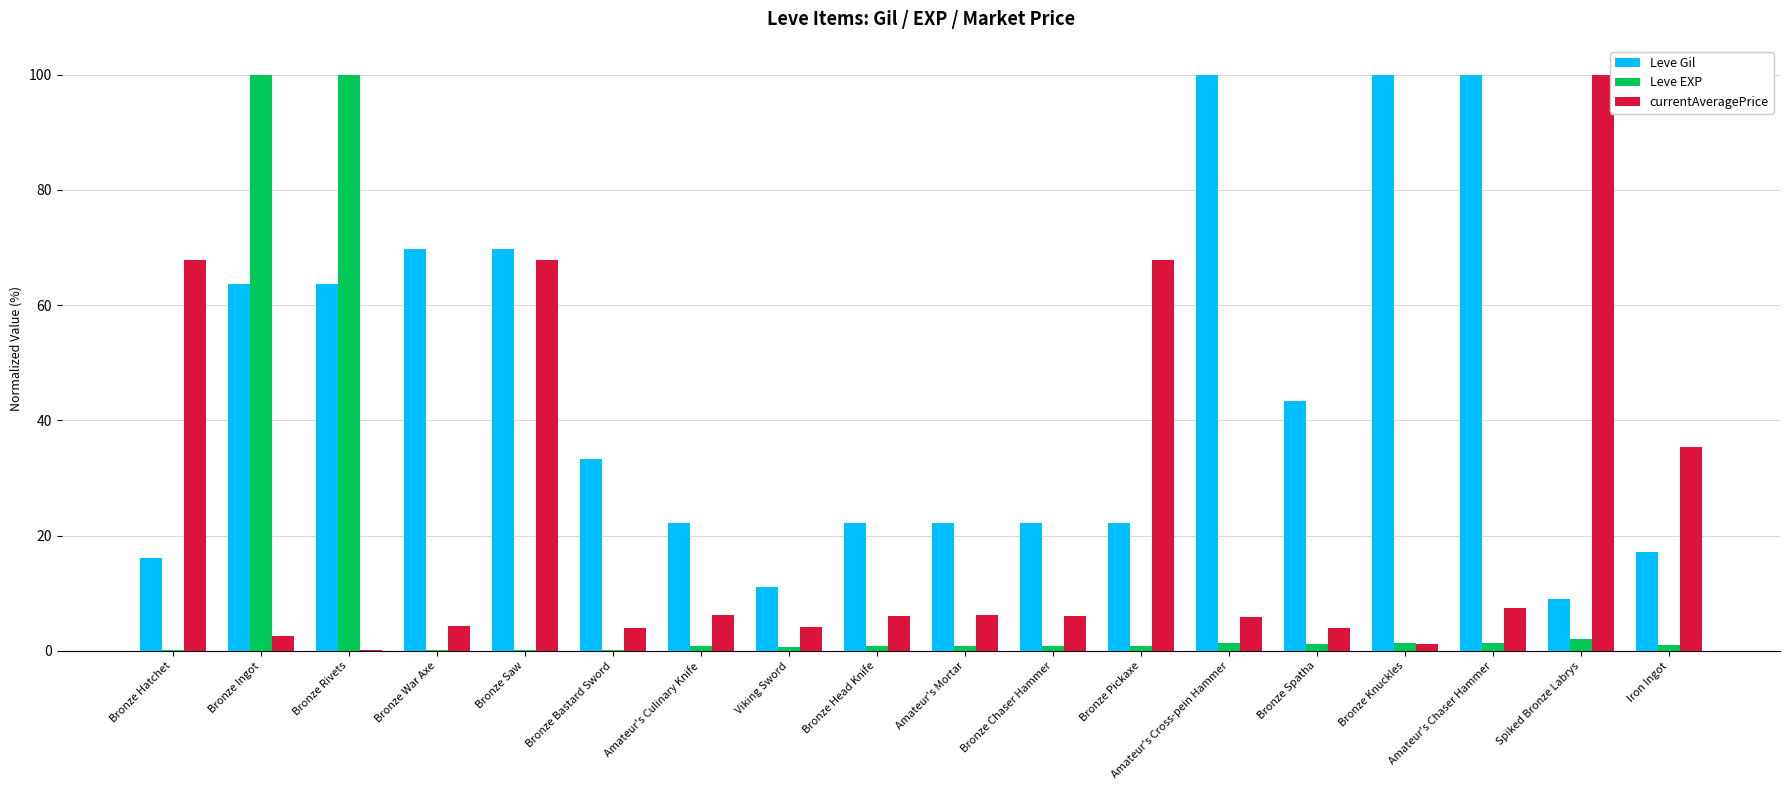

Which series has the largest total across all categories?

Leve Gil